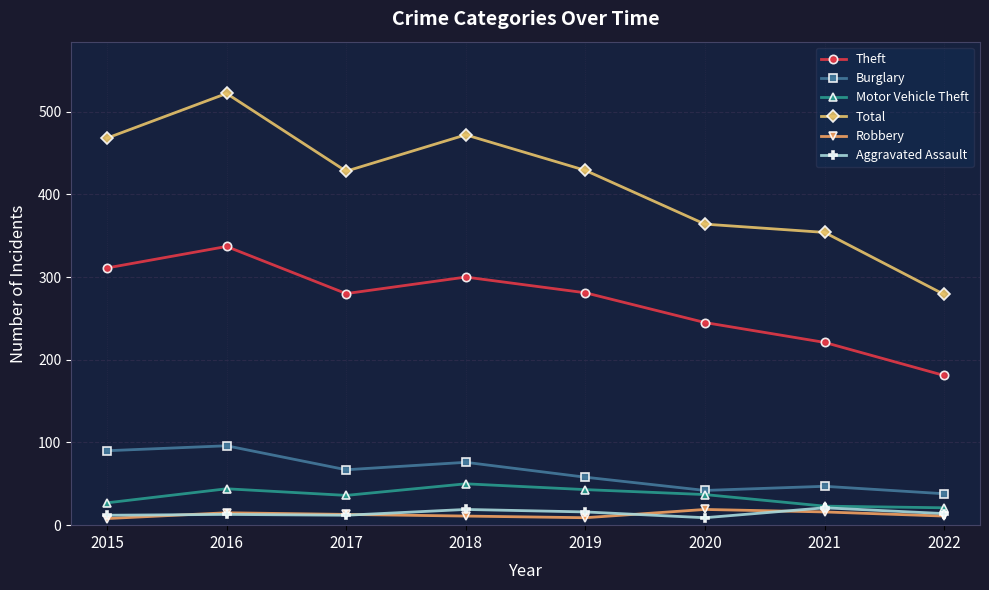

The Aggravated Assault series shows 14 at 2022. True or false?

True